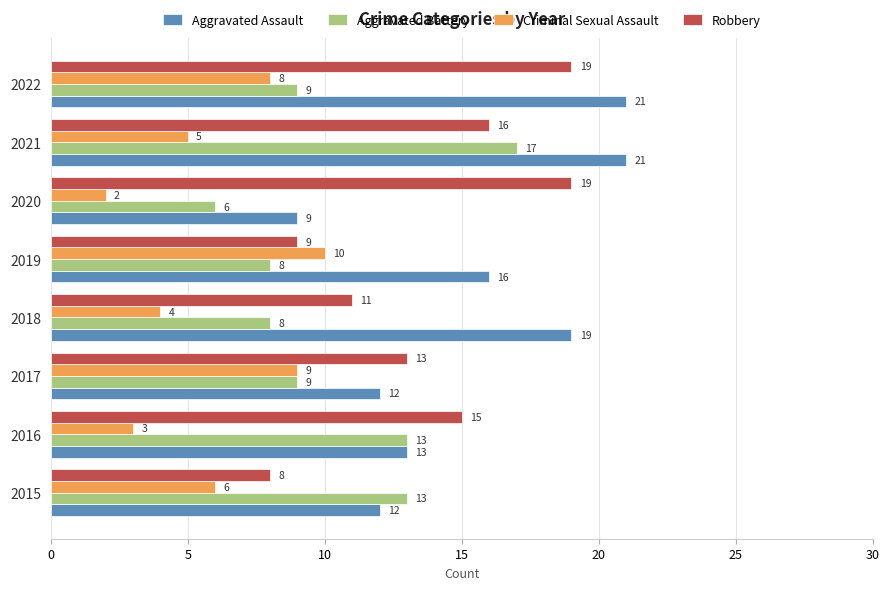

The Criminal Sexual Assault series shows 5 at 2021. True or false?

True